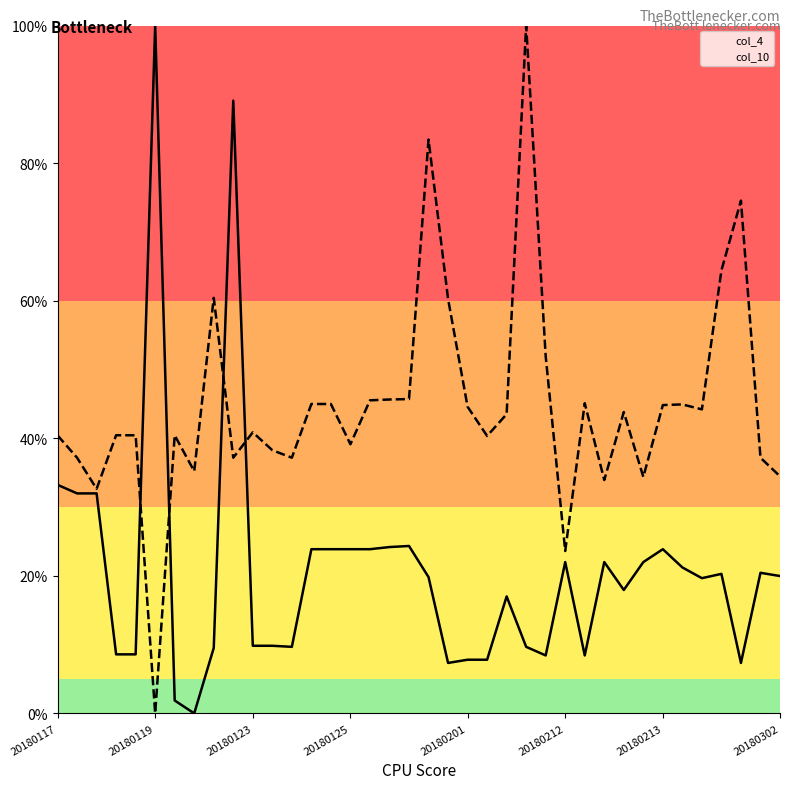

Read the col_4 value at 20180213.

23.9